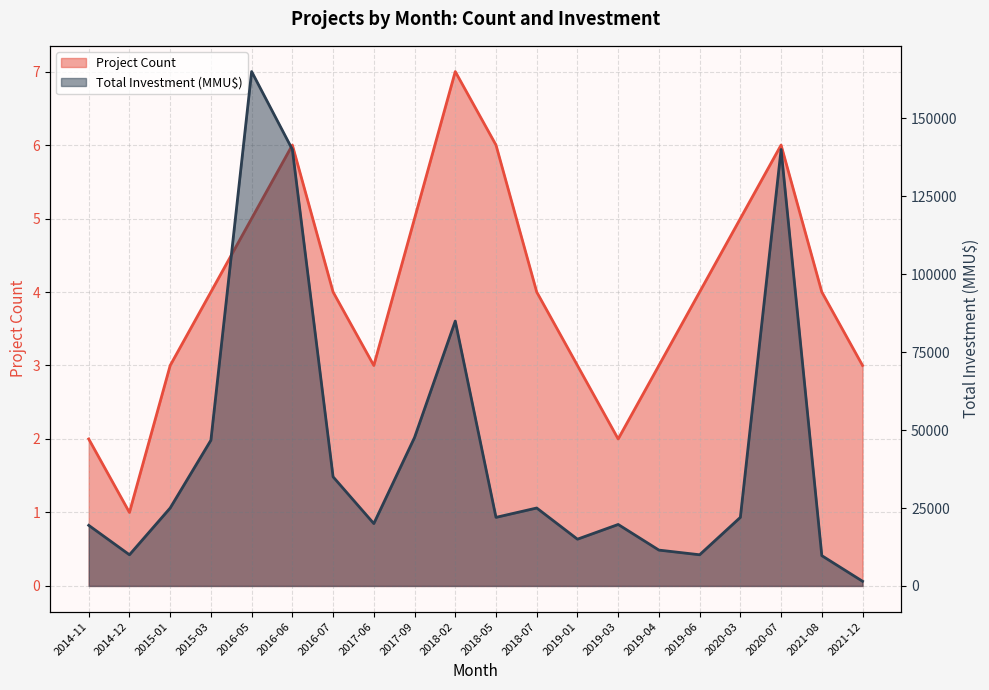

Between 2014-12 and 2018-05, which is larger?

2018-05